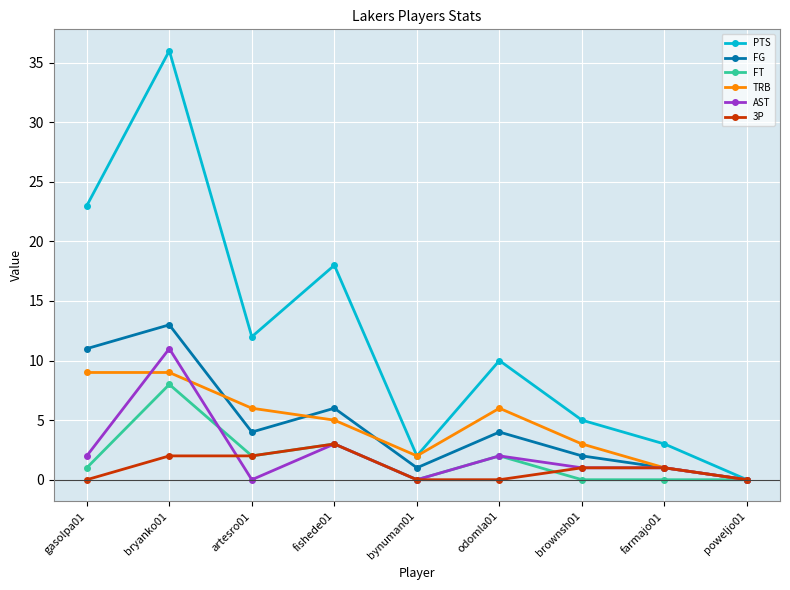

Which series has the largest total across all categories?

PTS